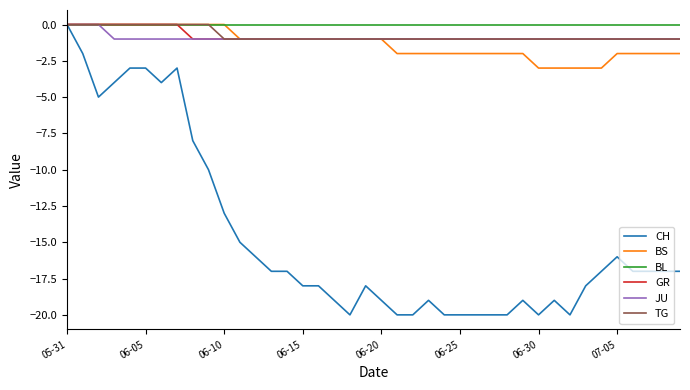

What is the smallest value displayed?

-20